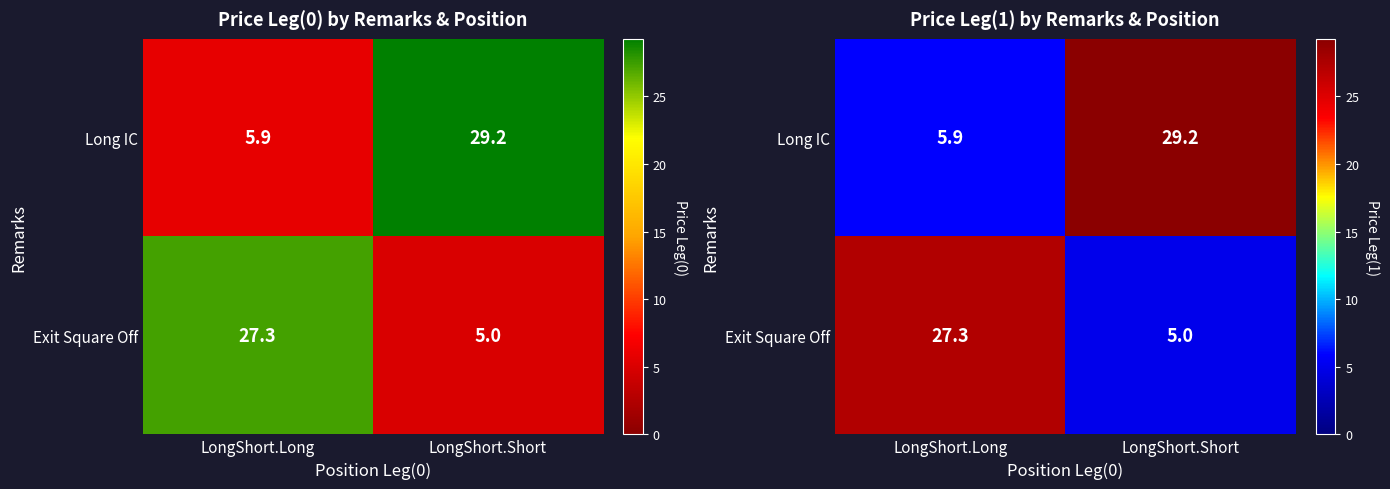

What is the sum of all Exit Square Off values?

32.2